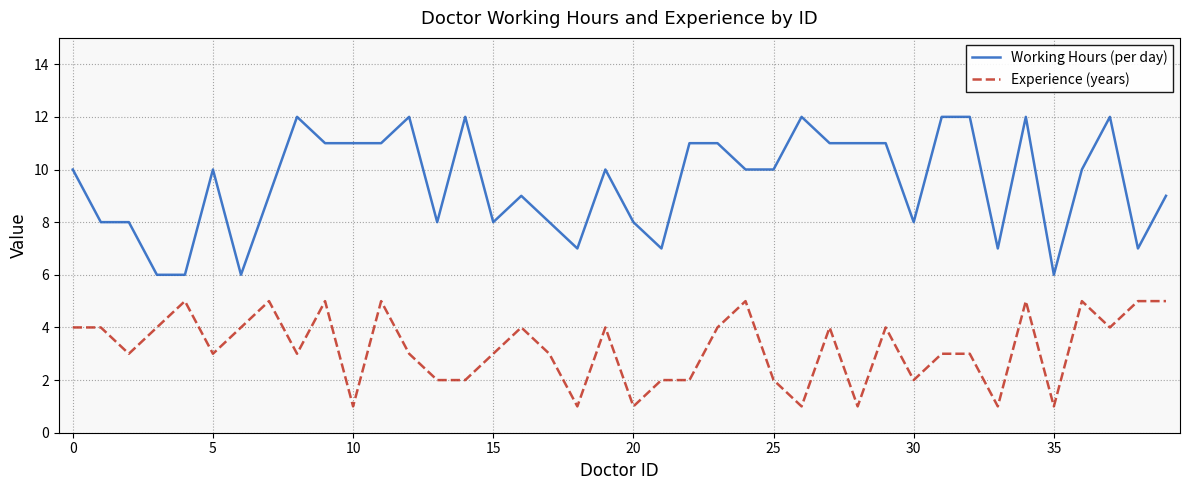

What is the difference between the maximum and minimum values in the Working Hours (per day) series?

6